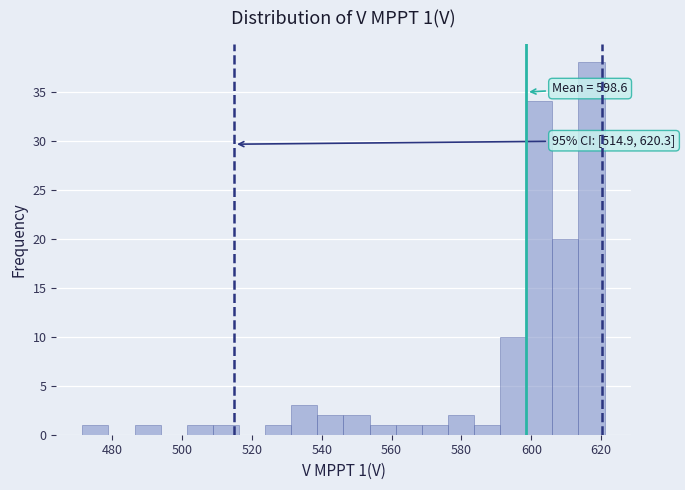

Around what value on the x-axis is the tallest bar? Give the approximate position of its centre, as read against the axis.

618